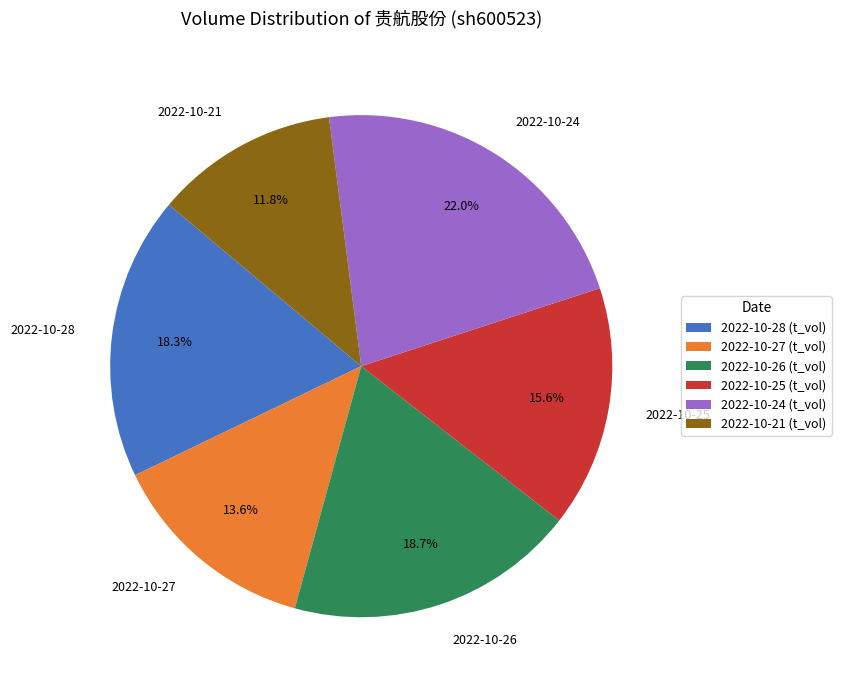

Does 2022-10-25 account for over 50% of the chart?

No